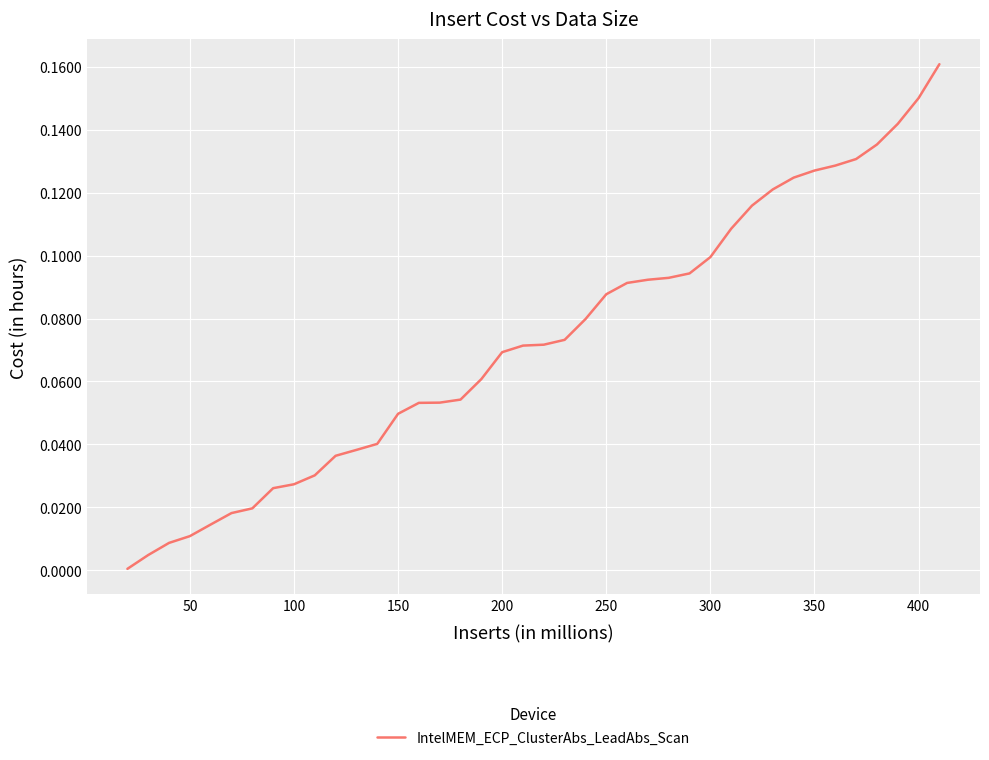

Does the chart have visible grid lines?

Yes